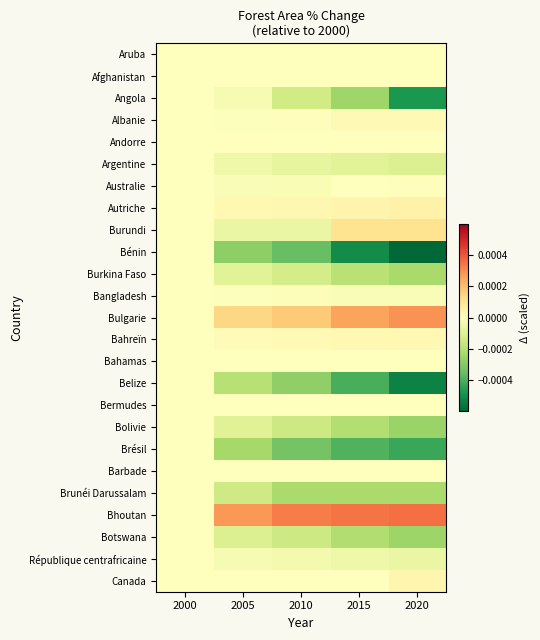

Which series has the widest spread of values?

Bénin